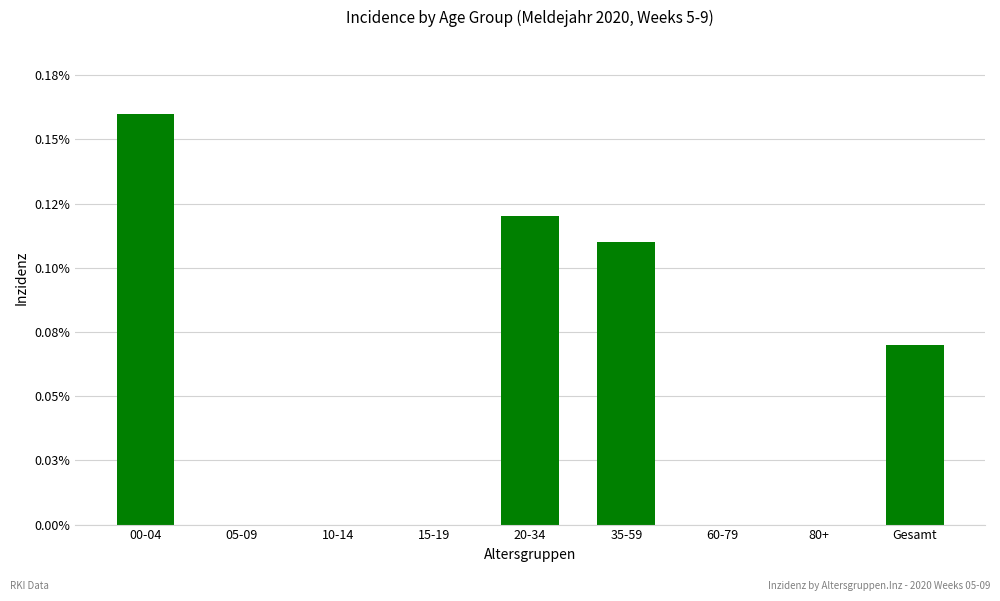

List the labels in order of value, largest first.

00-04, 20-34, 35-59, Gesamt, 05-09, 10-14, 15-19, 60-79, 80+